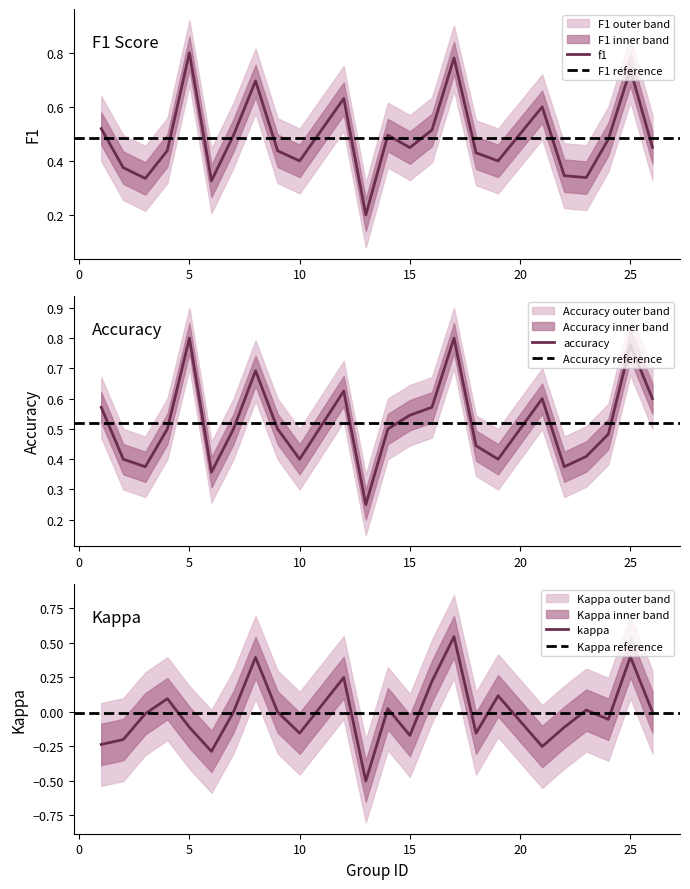

What is the smallest value displayed?

0.2